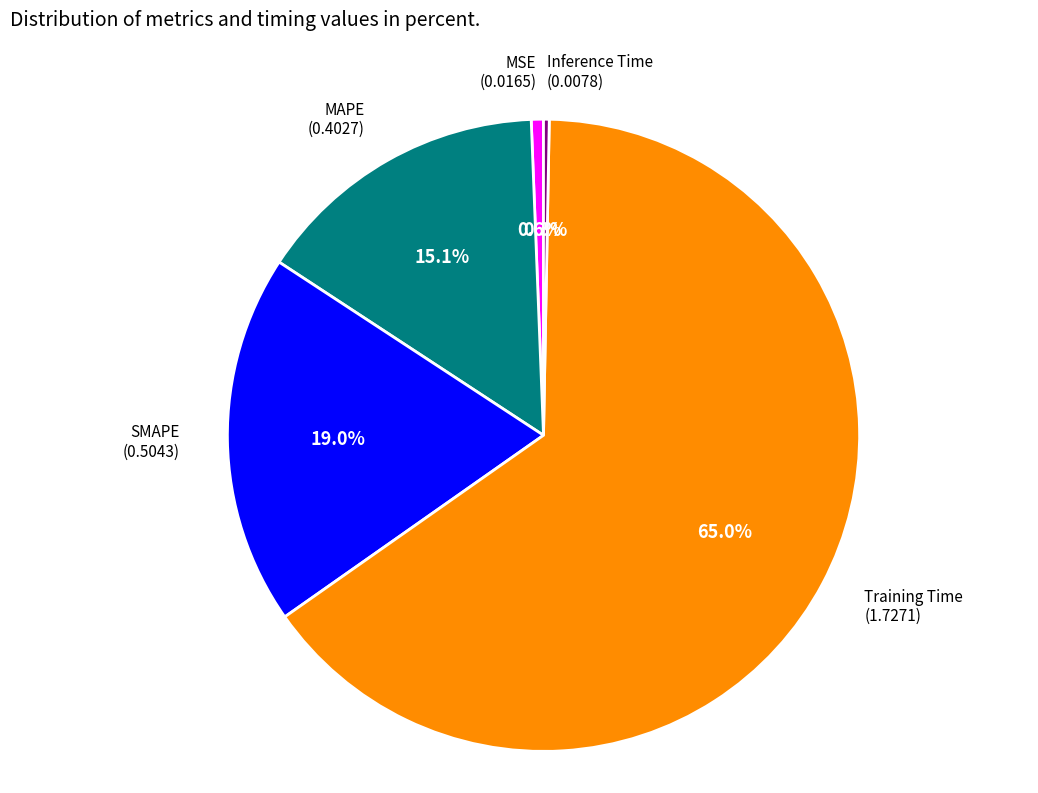

How many segments does this pie chart have?

5